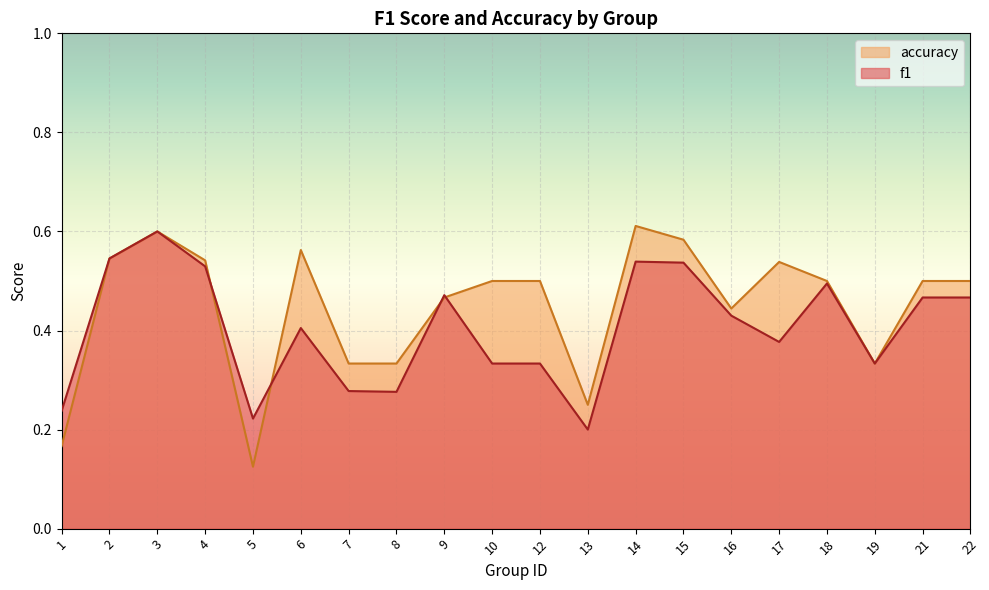

What is the value of the accuracy point at the 9th from the left?

0.5